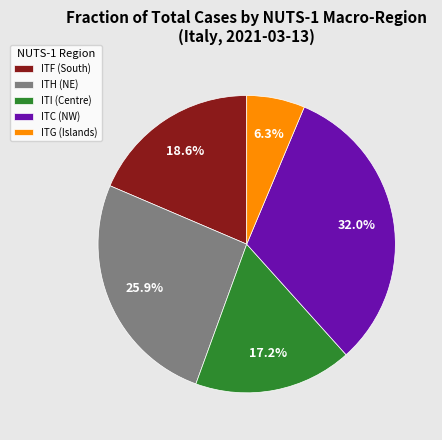

Does any single category account for the majority?

No